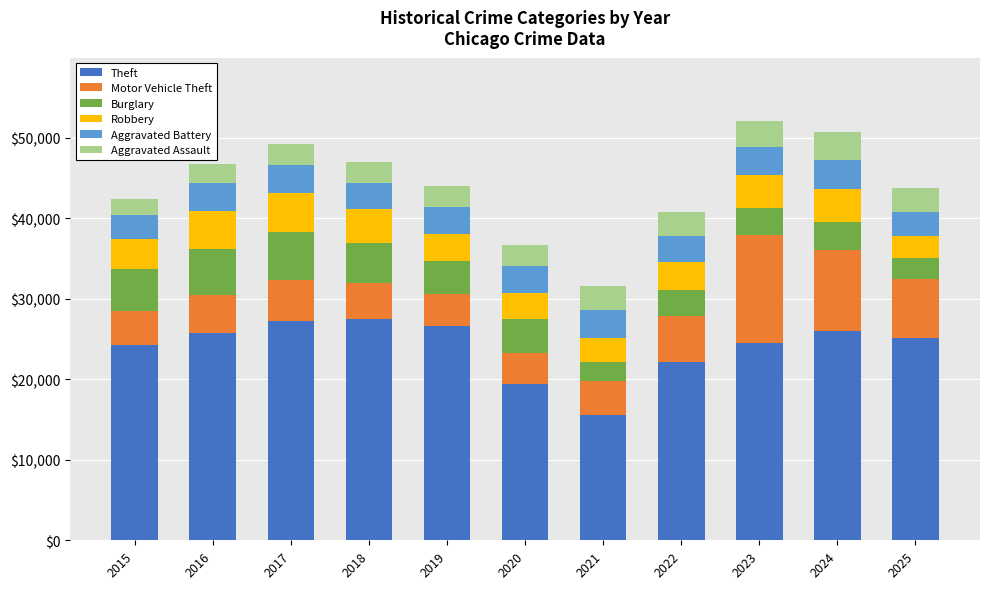

Count the number of data series in this chart.

6